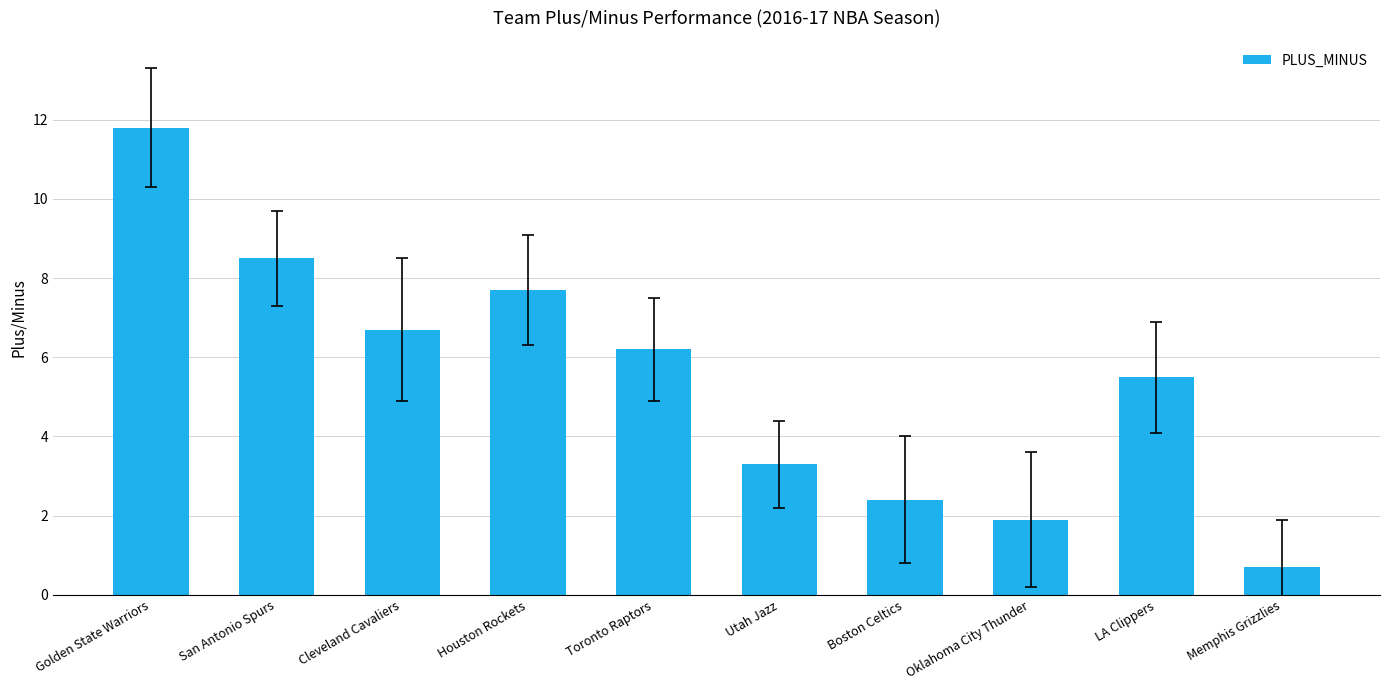

How many bars are there in total?

10